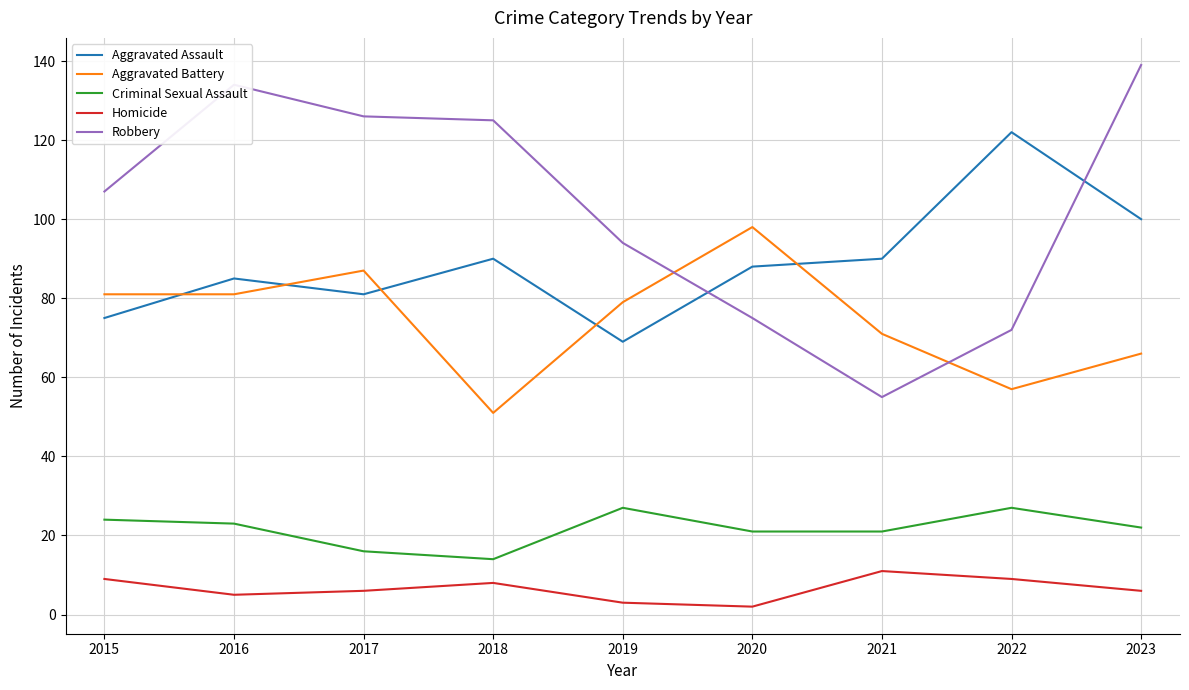

The value of Robbery at 2019 is 94. True or false?

True